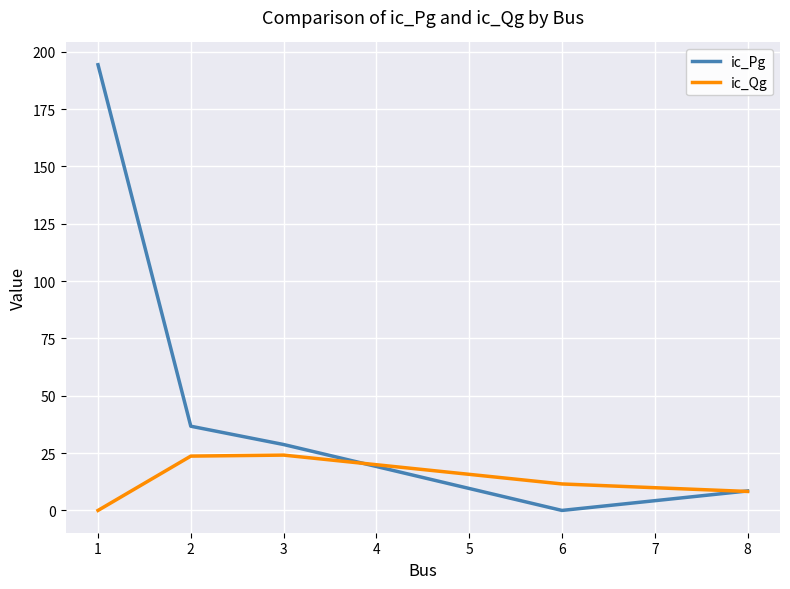

Where do ic_Pg and ic_Qg first cross each other?

3 and 6